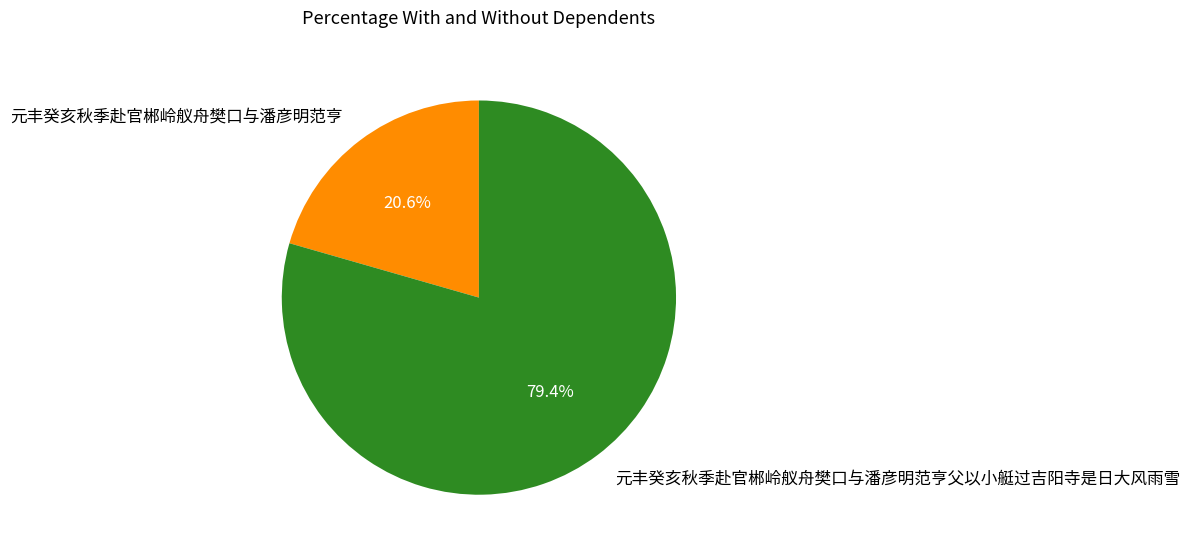

Rank the categories by value from lowest to highest.

元丰癸亥秋季赴官郴岭舣舟樊口与潘彦明范亨, 元丰癸亥秋季赴官郴岭舣舟樊口与潘彦明范亨父以小艇过吉阳寺是日大风雨雪